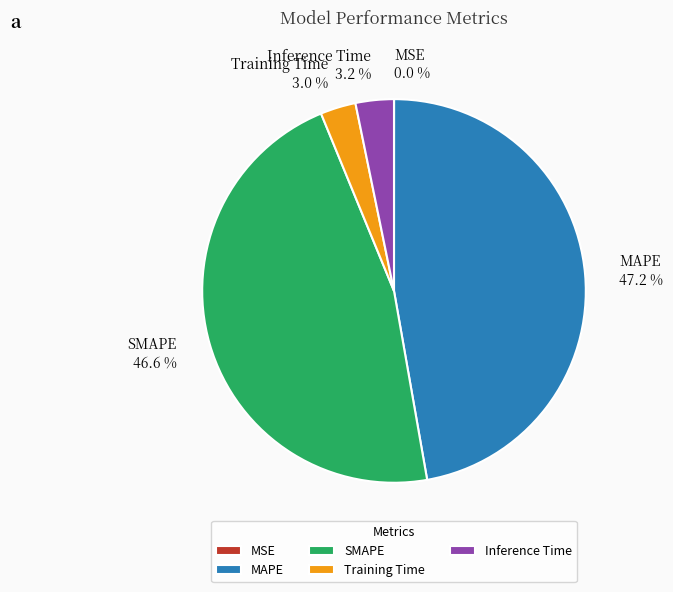

What percentage is the SMAPE slice, to the nearest percent?

47%